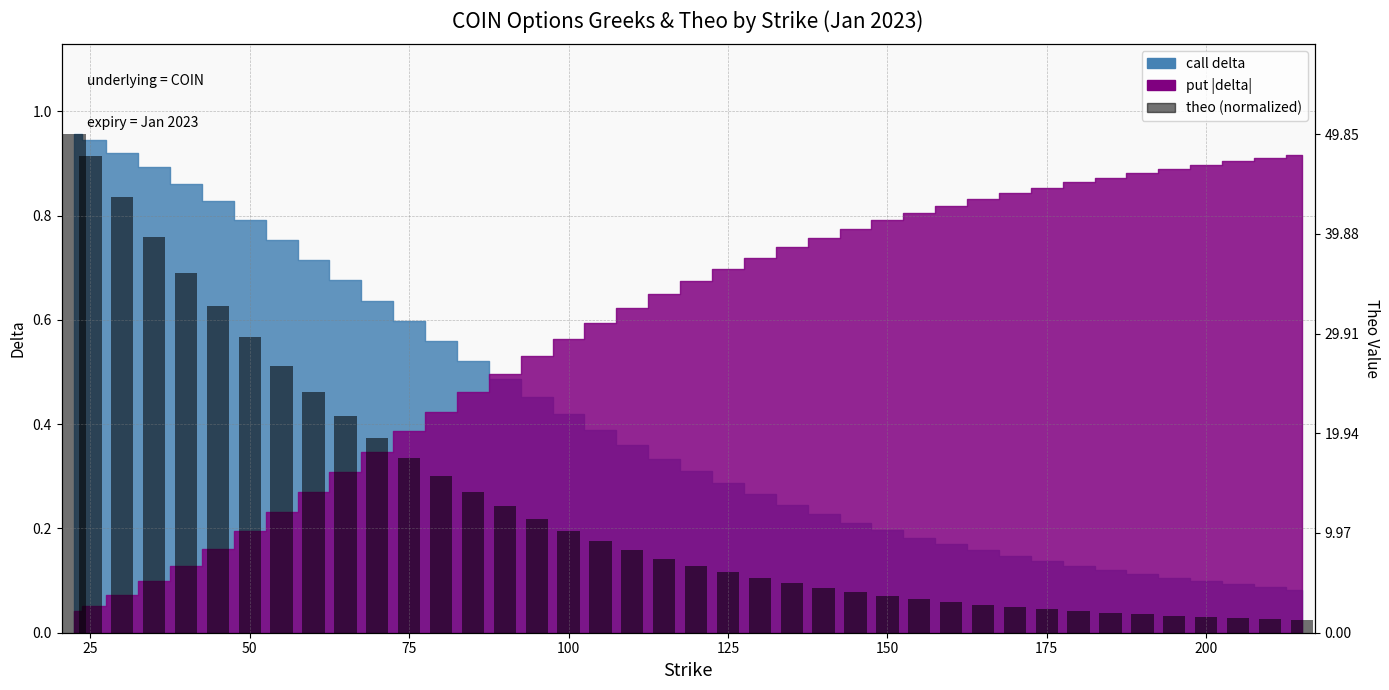

What is the difference between the maximum and minimum values?

0.9